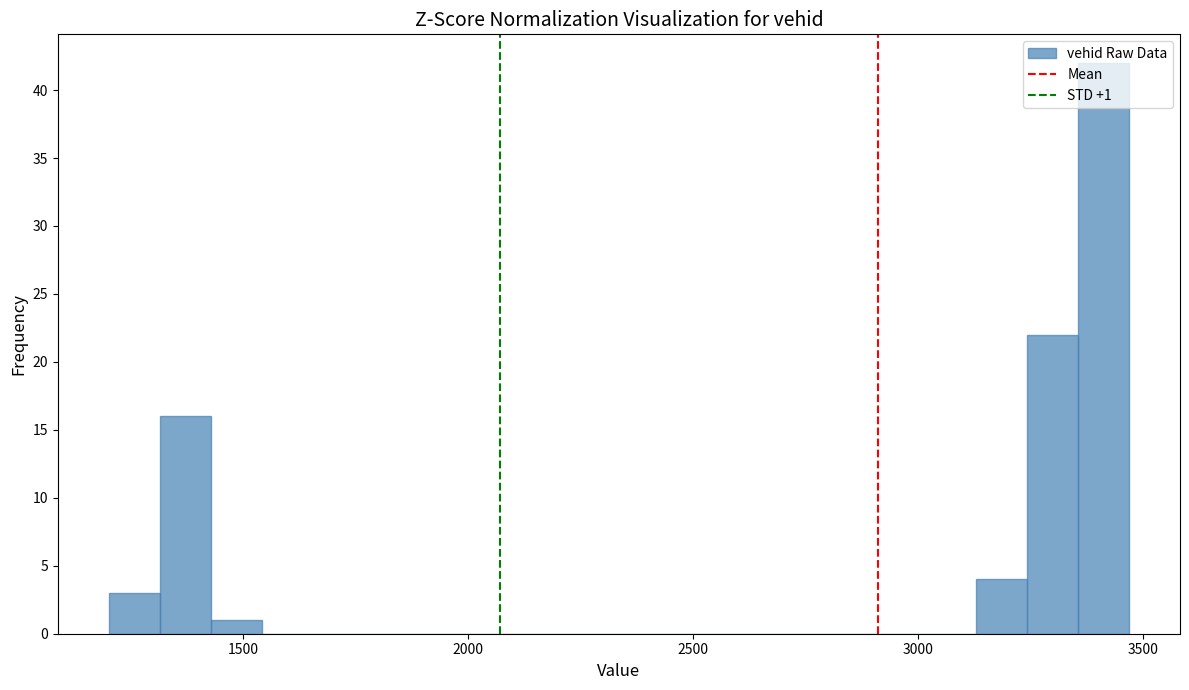

Around what value on the x-axis is the tallest bar? Give the approximate position of its centre, as read against the axis.

3400